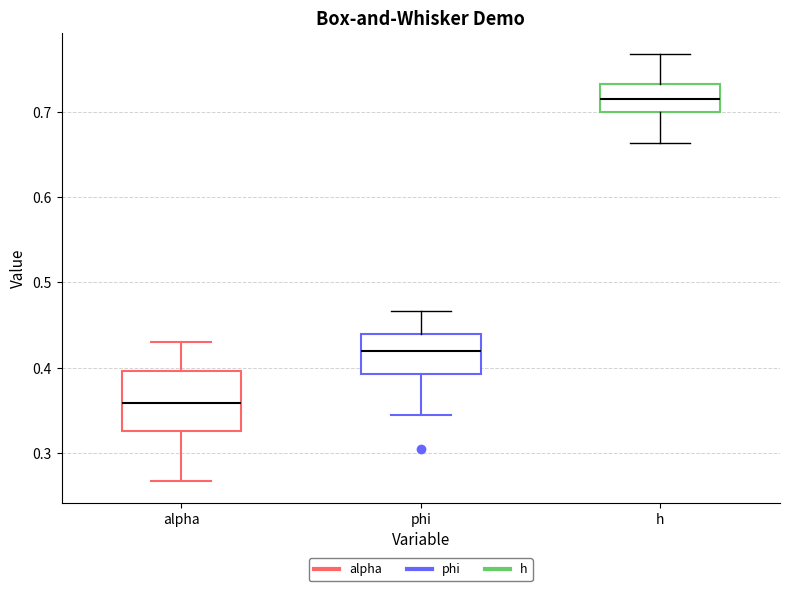

Comparing the boxes themselves (not the whiskers), which one is the tallest?

alpha